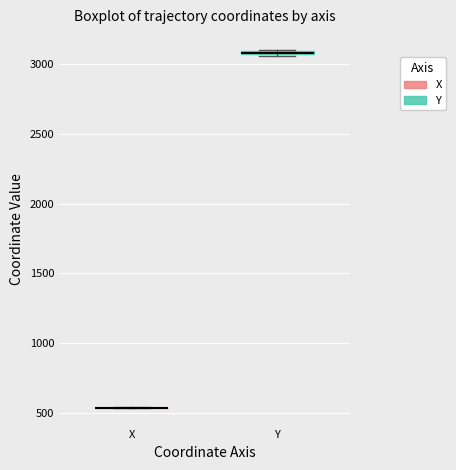

Where is the lower edge of the box for Y on the y-axis? The values are not printed on the chart, so give them approximately, as read against the axis.

3050